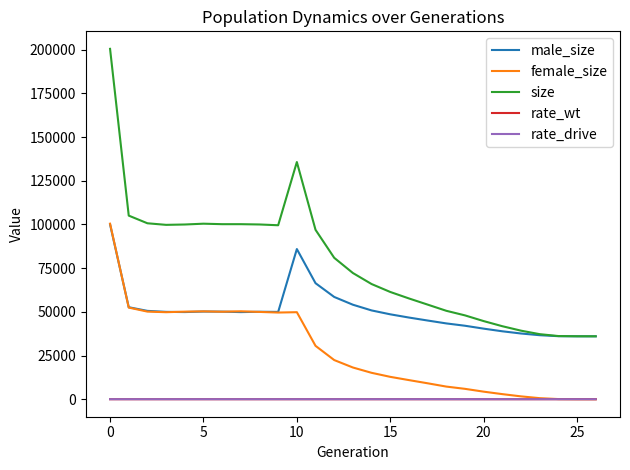

What are all the series names shown in the legend?

male_size, female_size, size, rate_wt, rate_drive